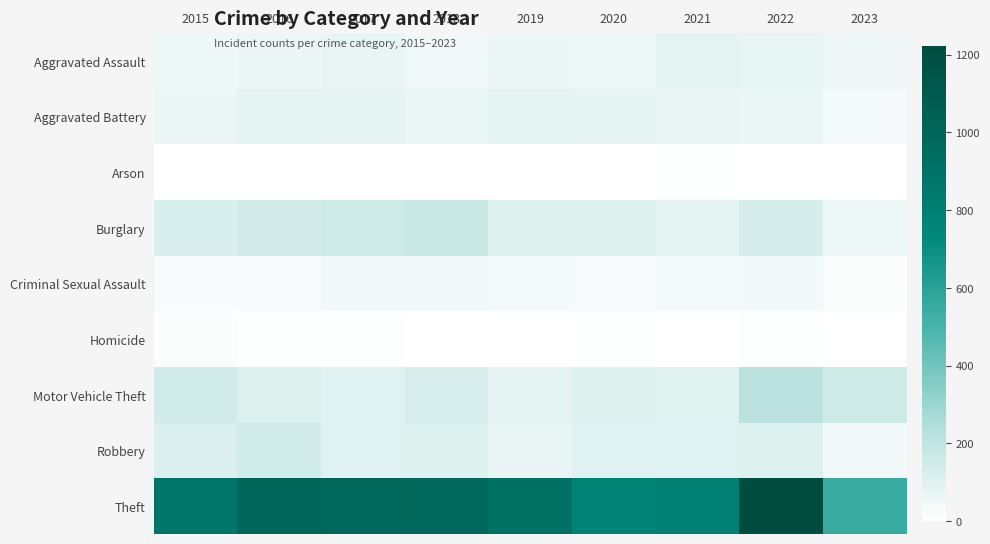

At which category is the sum across all series the highest?

2022